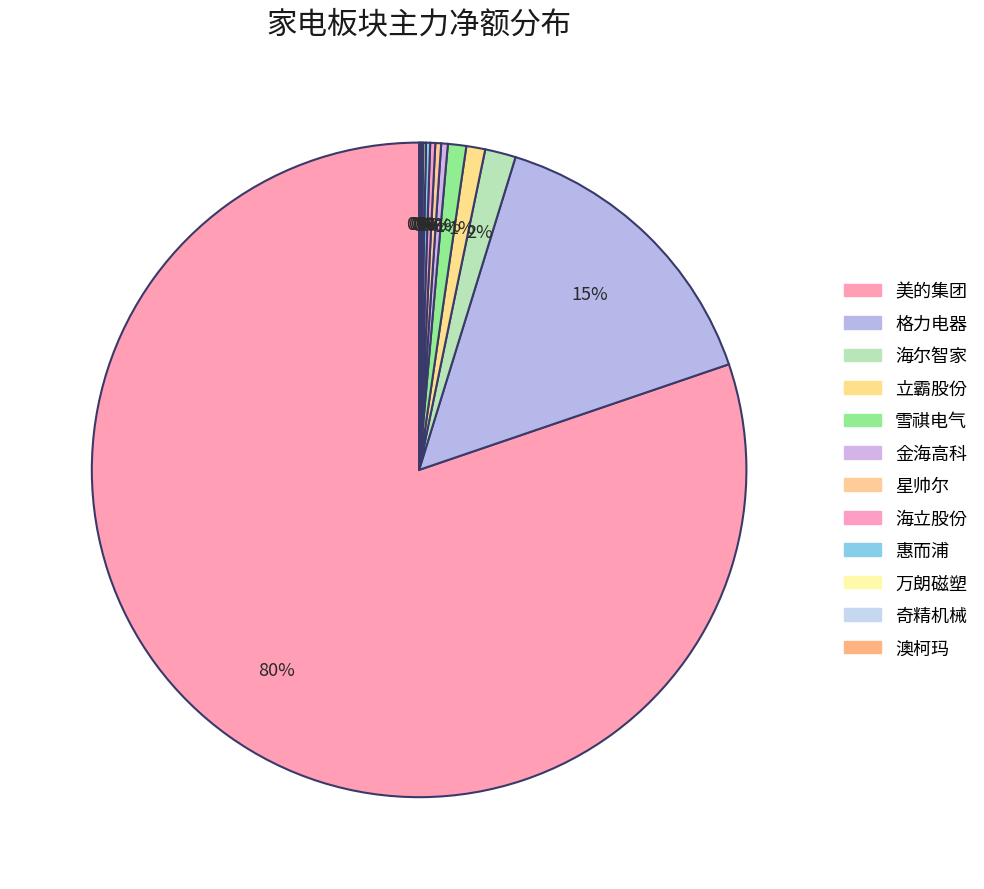

True or false: 金海高科 accounts for 1% of the total.

False